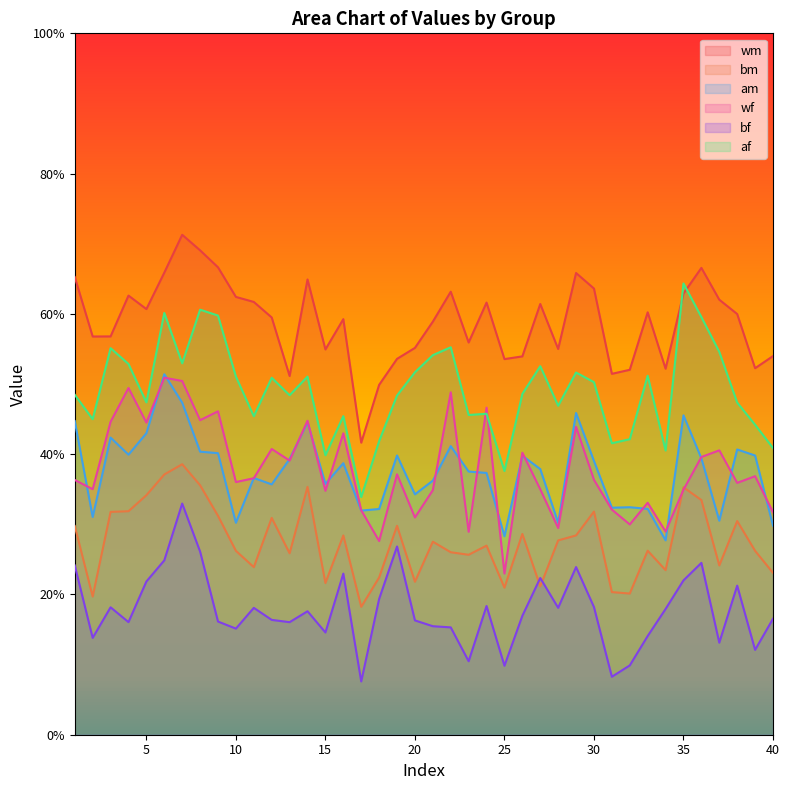

Count the number of data series in this chart.

6